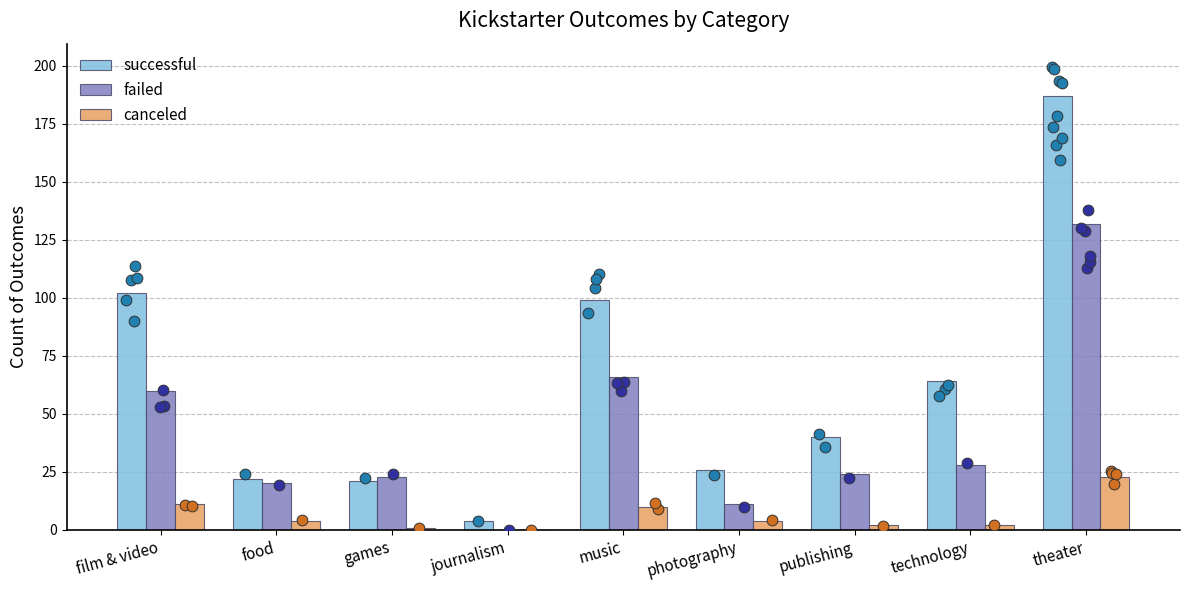

At how many categories does at least one series exceed 52?

4